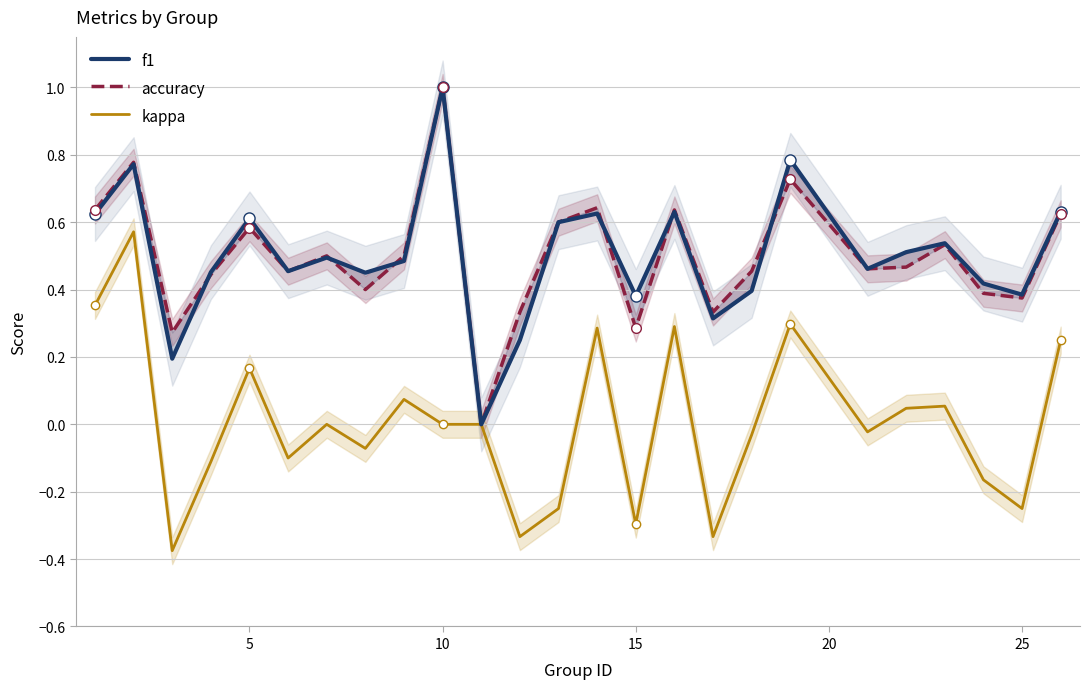

What is the smallest value displayed?

-0.4